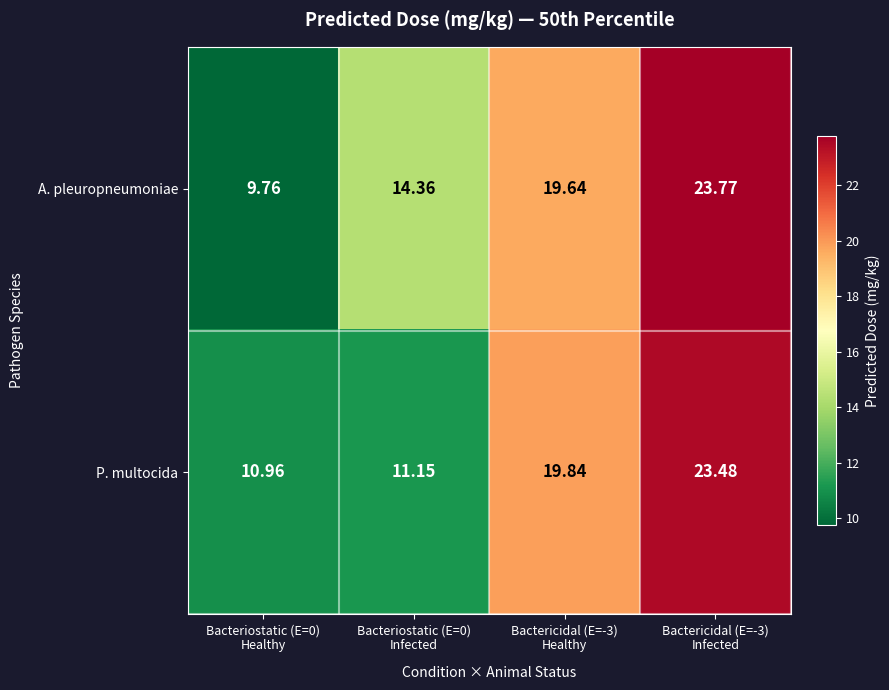

List the series in order of their overall mean, highest first.

A. pleuropneumoniae, P. multocida